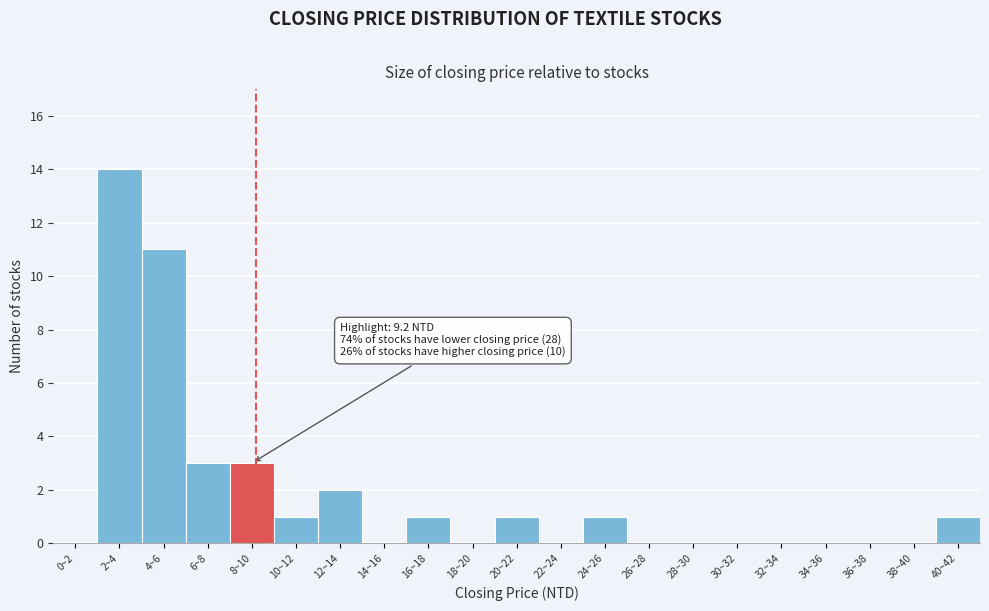

Reading left to right, extract all data points from this chart.

0~2=0	2~4=14	4~6=11	6~8=3	8~10=3	10~12=1	12~14=2	14~16=0	16~18=1	18~20=0	20~22=1	22~24=0	24~26=1	26~28=0	28~30=0	30~32=0	32~34=0	34~36=0	36~38=0	38~40=0	40~42=1